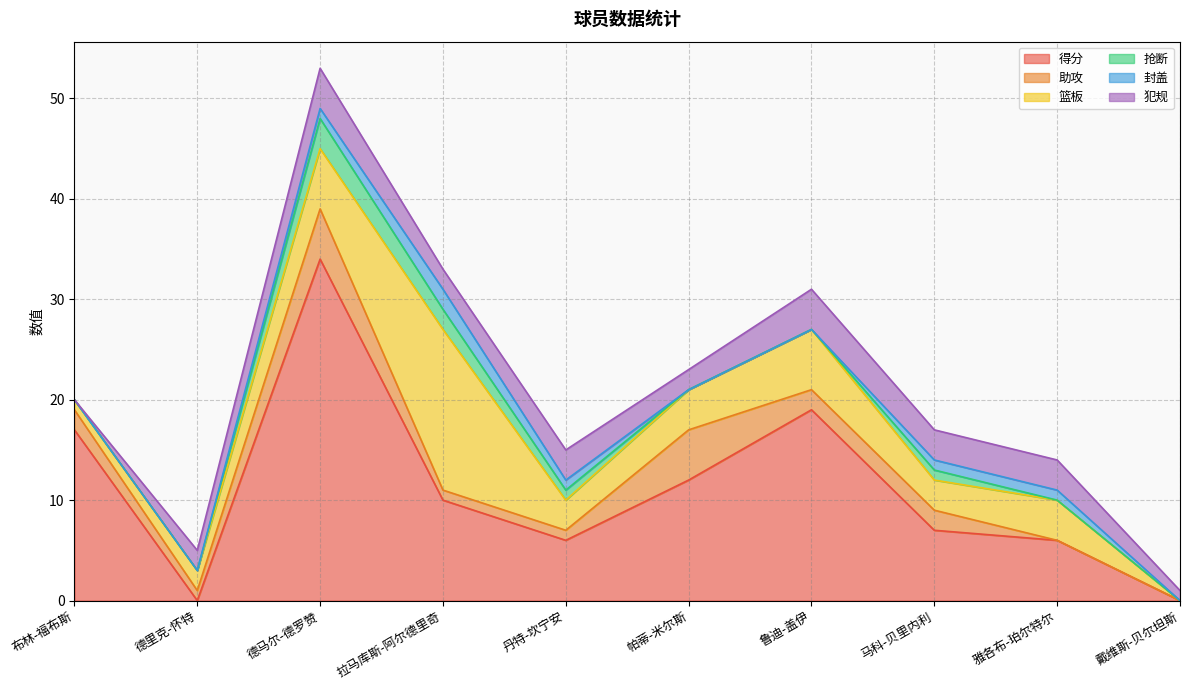

How many positive values does the 抢断 series have?

4